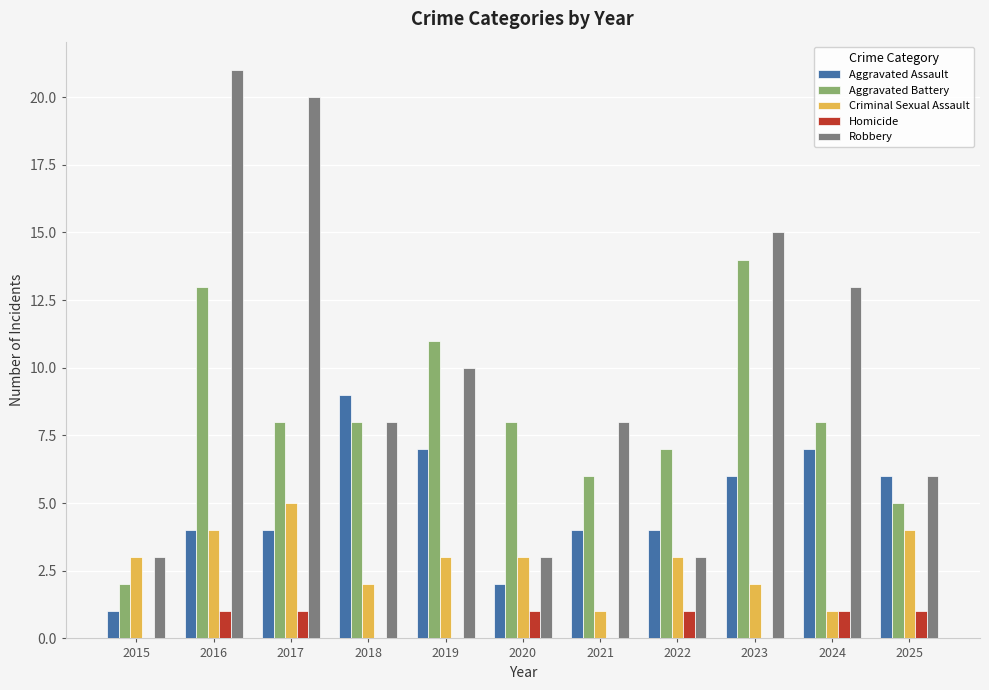

At which category is the sum across all series the highest?

2016